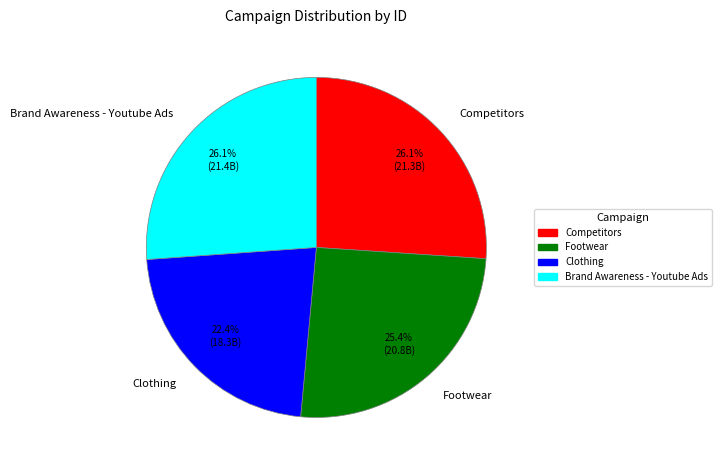

What portion of the pie excludes Footwear?

74.6%